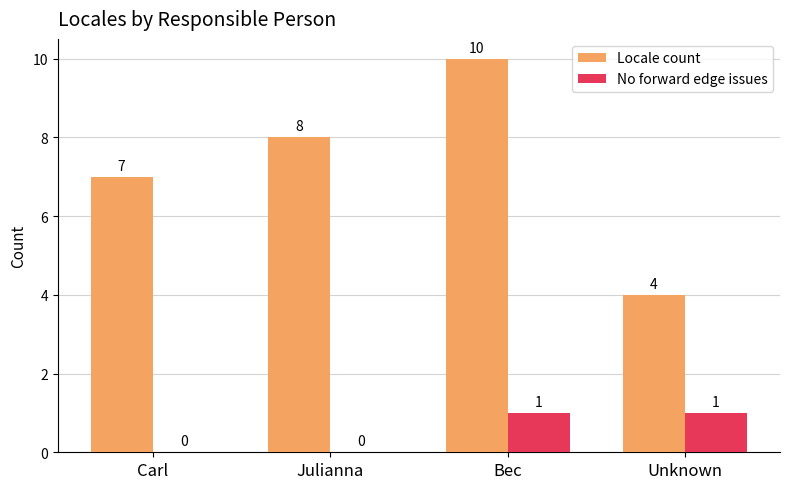

Which series changed the most between Carl and Bec?

Locale count